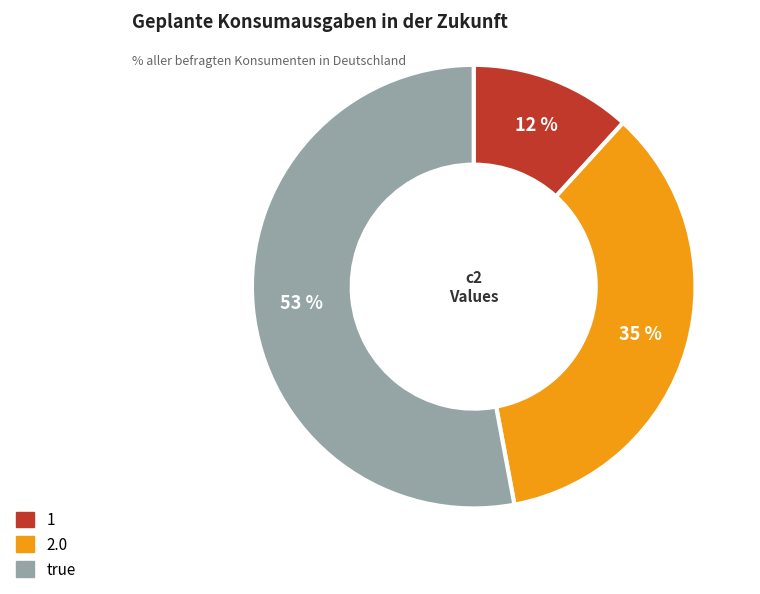

To the nearest percent, what is the combined percentage of 1 and true?

65%